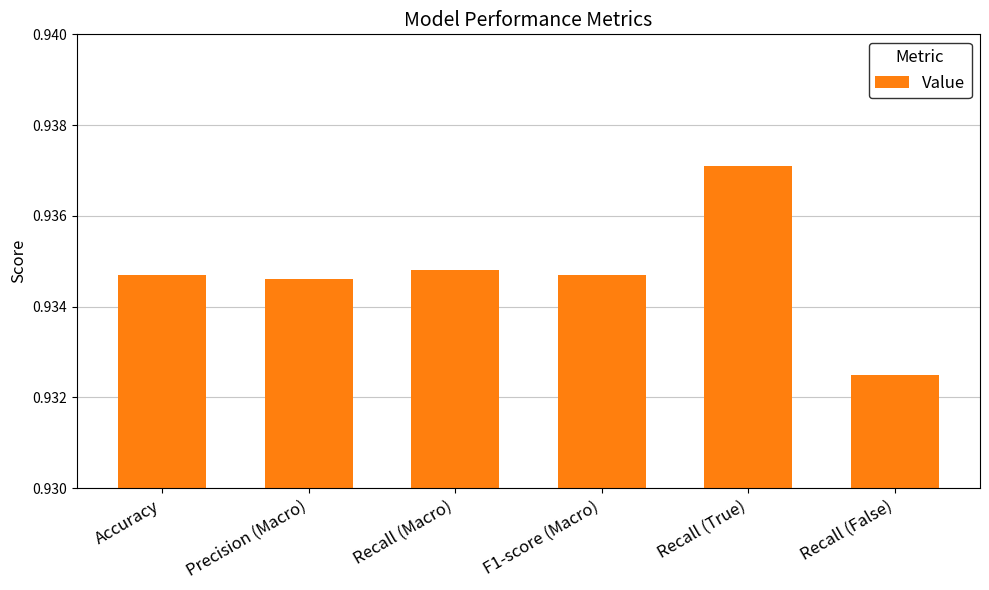

What is the sum of all values?

5.6